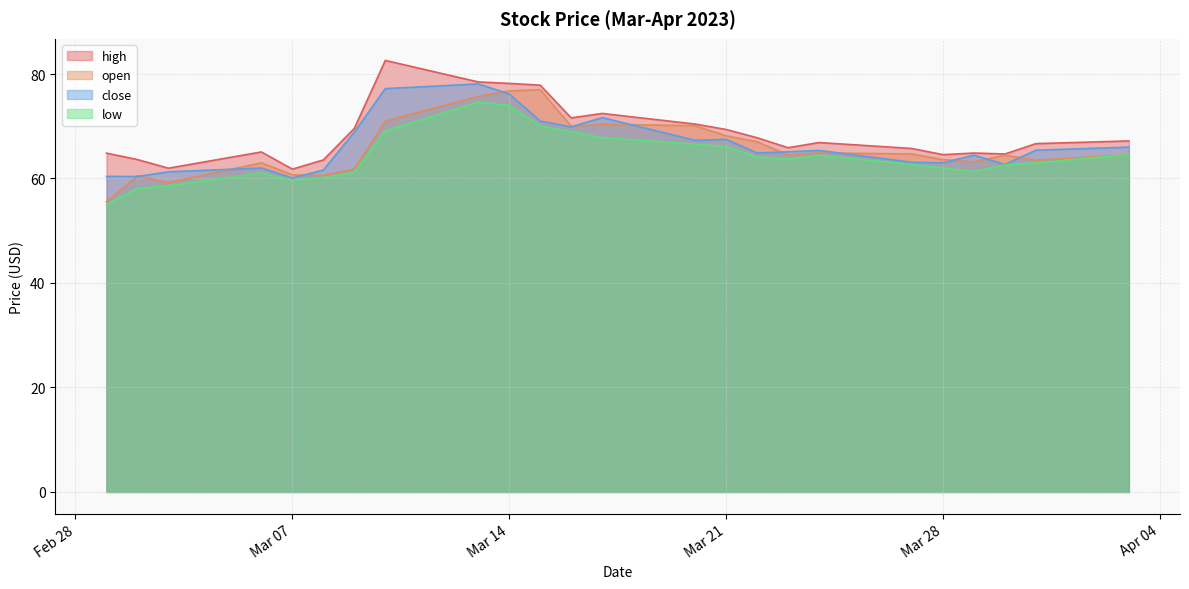

What is the total value across all series at 2023-03-30?

254.4